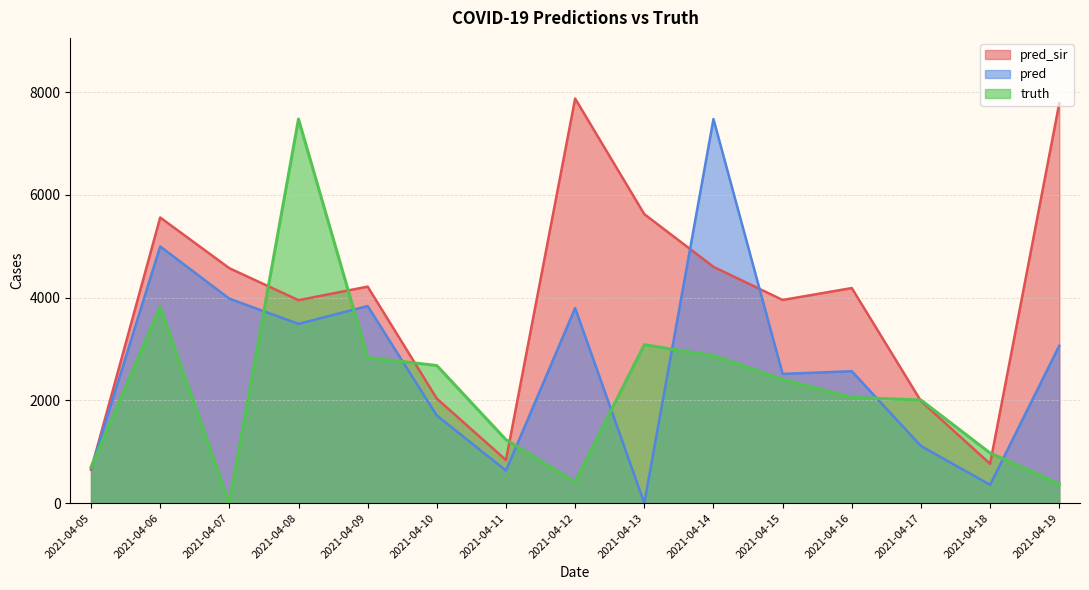

Is the value of pred_sir at 2021-04-17 greater than the value of pred at 2021-04-19?

No